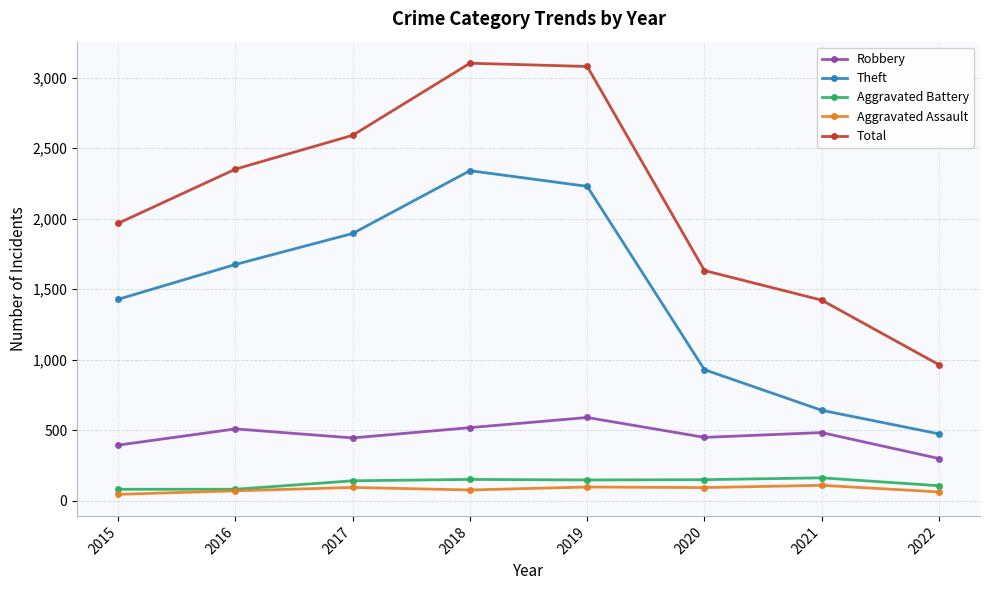

Is the value of Total at 2018 greater than the value of Aggravated Battery at 2020?

Yes